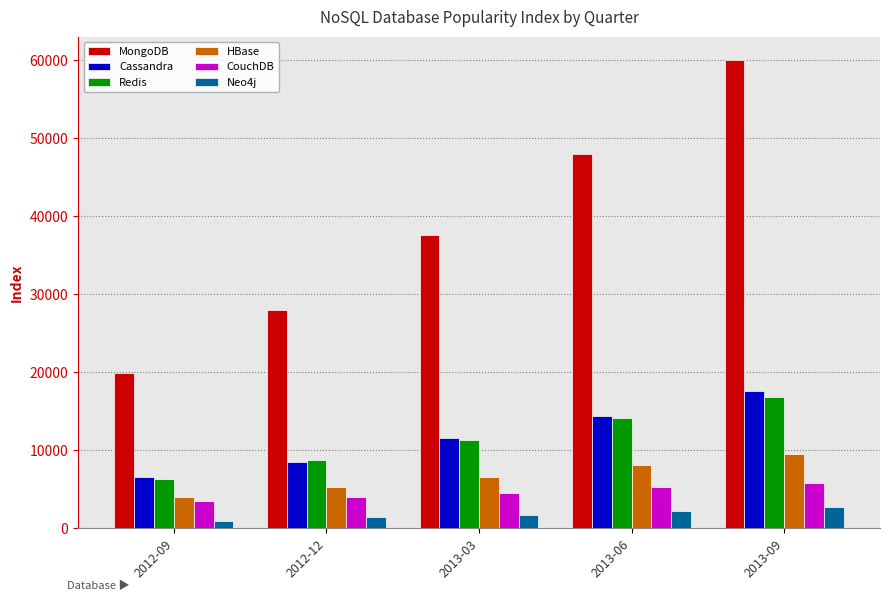

What is the difference between the maximum and second lowest values in the Neo4j series?

1302